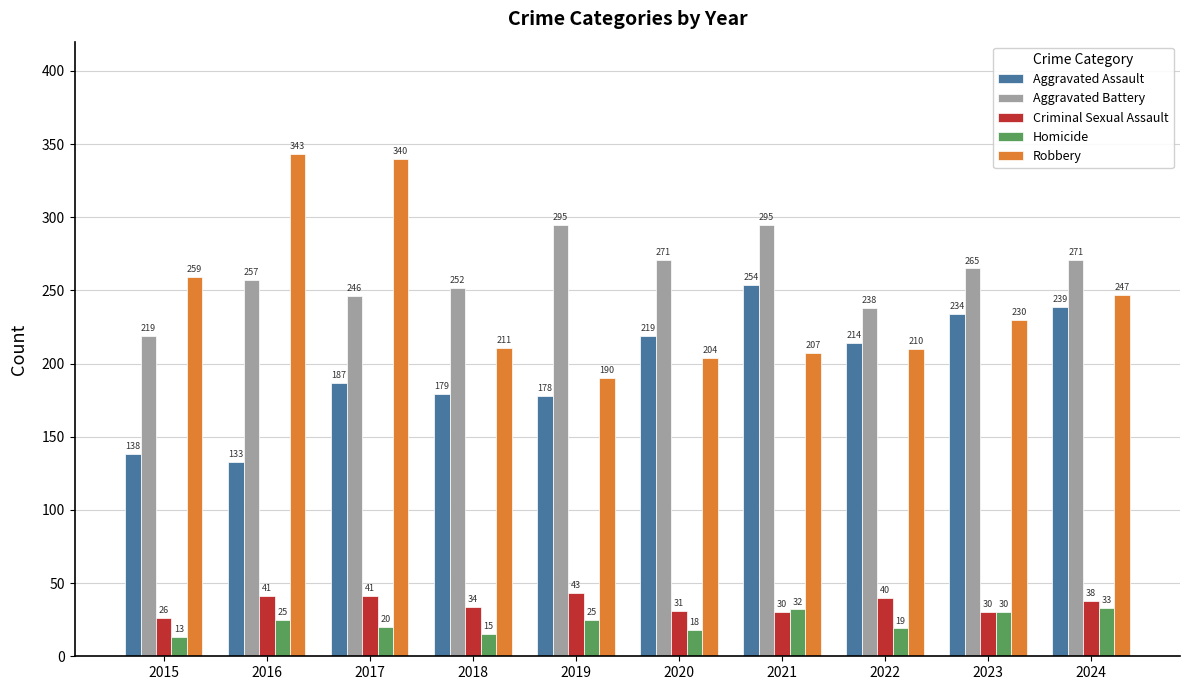

Reading right to left, what are all the values shown in this chart?

Aggravated Assault: 239	234	214	254	219	178	179	187	133	138
Aggravated Battery: 271	265	238	295	271	295	252	246	257	219
Criminal Sexual Assault: 38	30	40	30	31	43	34	41	41	26
Homicide: 33	30	19	32	18	25	15	20	25	13
Robbery: 247	230	210	207	204	190	211	340	343	259